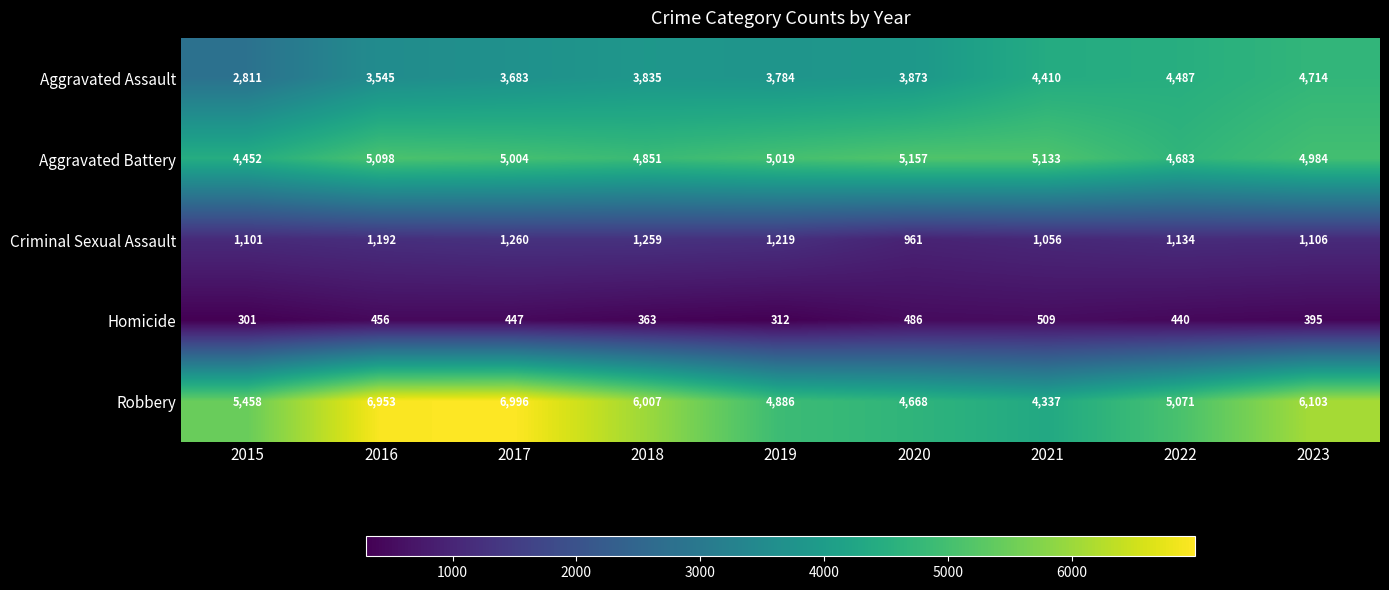

What is the sum of the Aggravated Battery values at 2019 and 2015?

9471